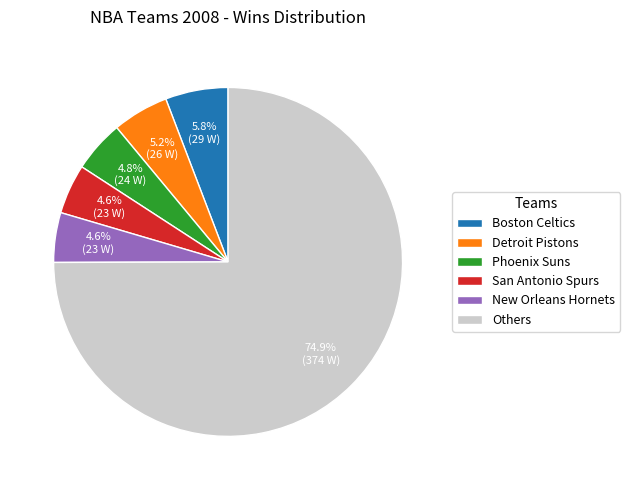

What is the largest slice in the pie chart?

Others